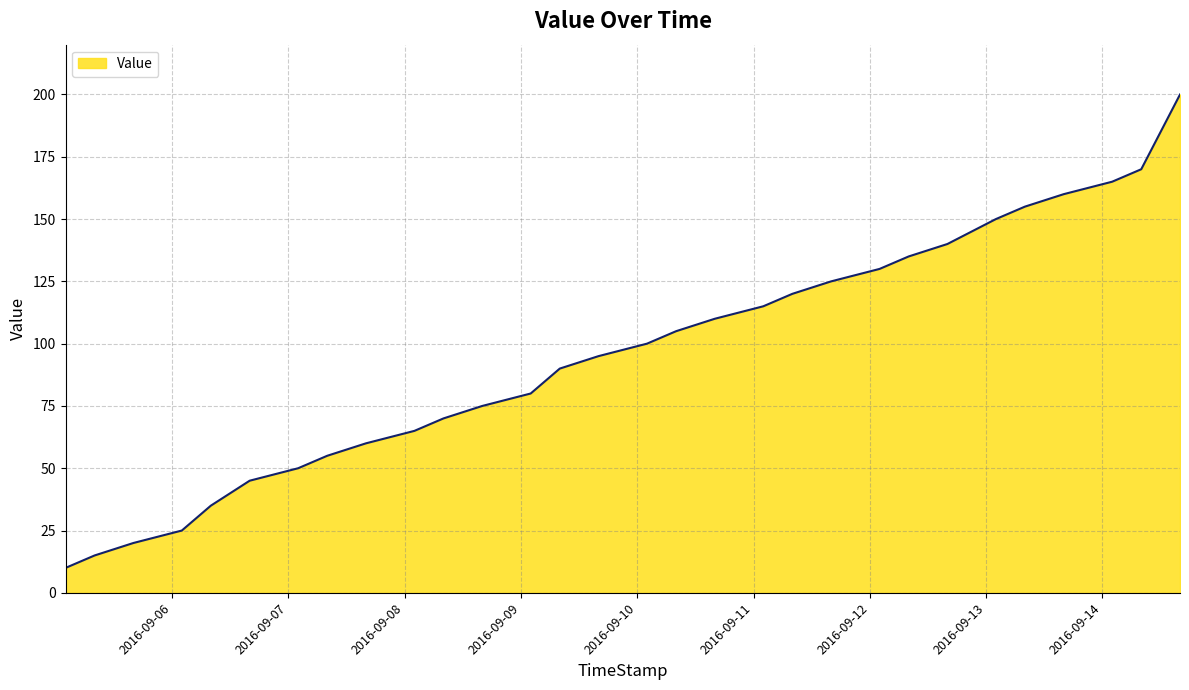

What is the minimum value shown in the chart?

10